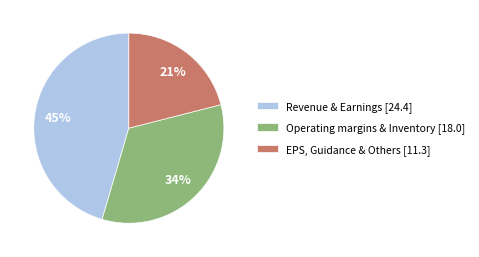

To the nearest percent, what is the difference between the largest and smallest slice percentages?

24%